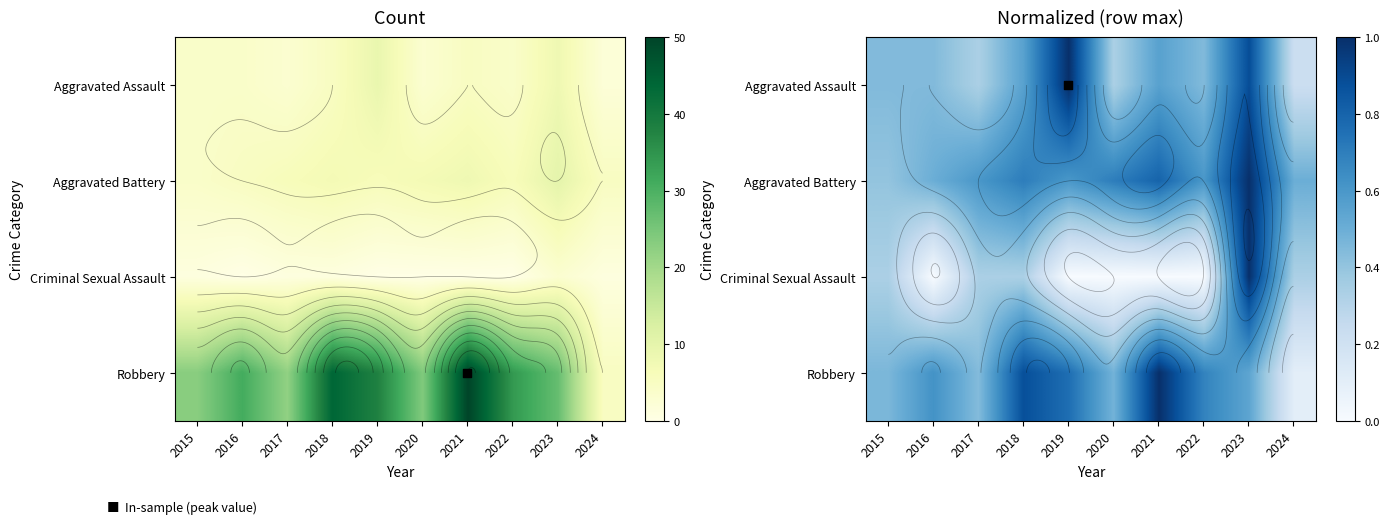

What is the maximum value for Criminal Sexual Assault?

1.0